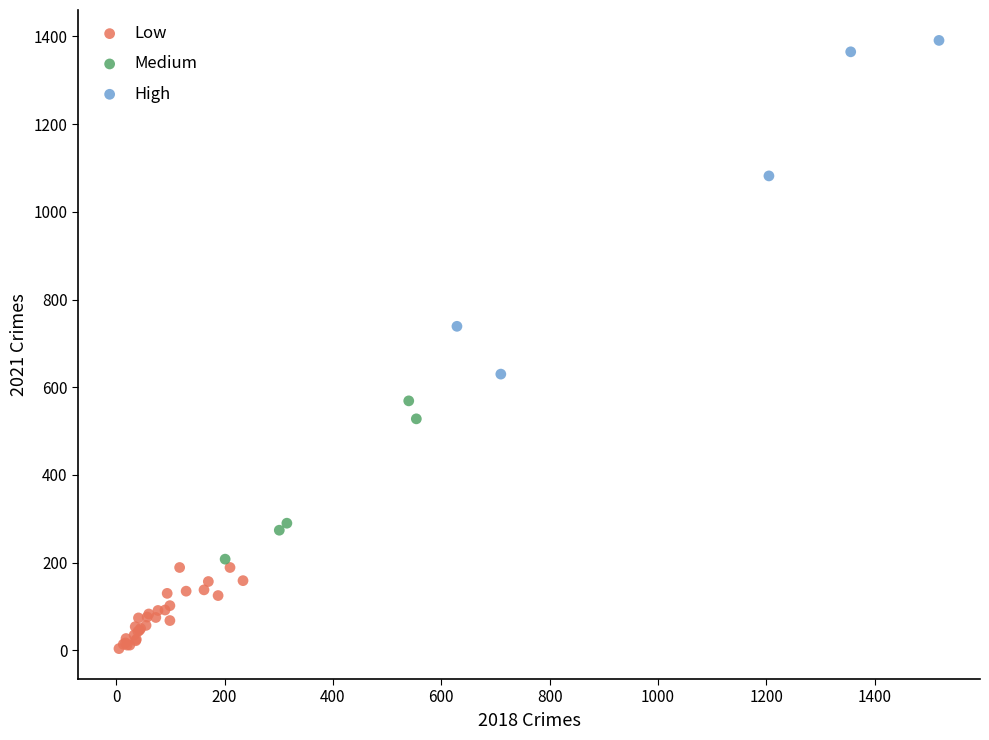

What are all the series names shown in the legend?

Low, Medium, High